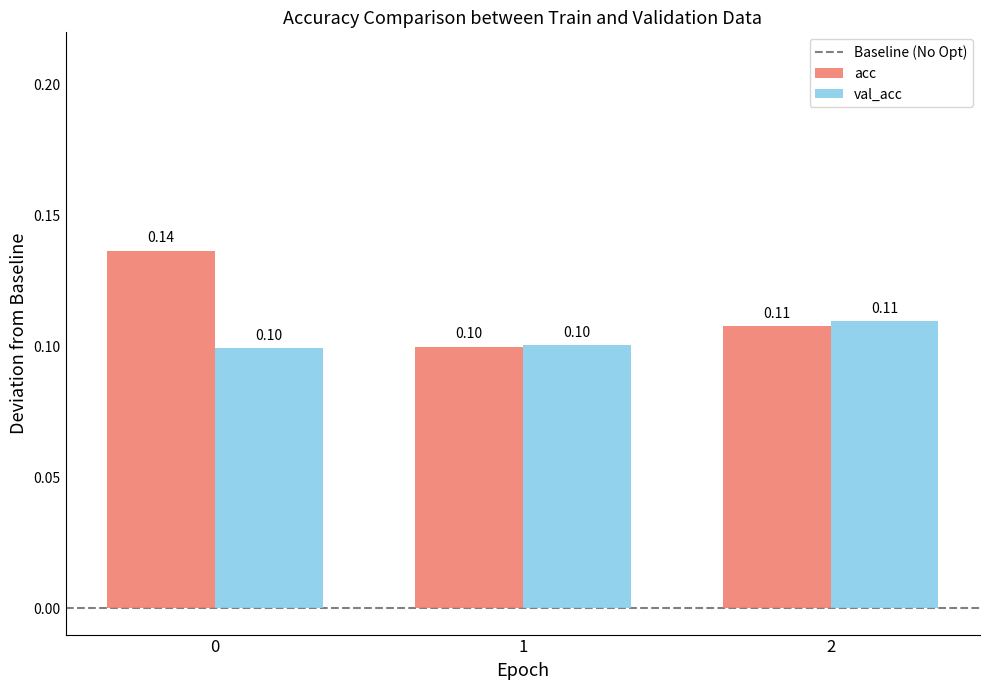

What is the total value across all series at 1?

0.2